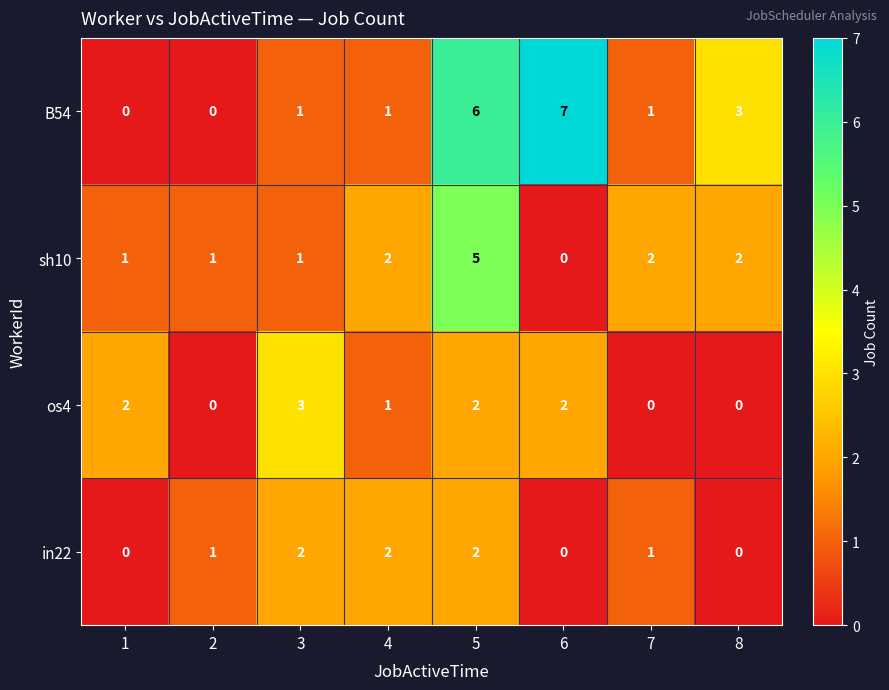

Which series has the widest spread of values?

B54